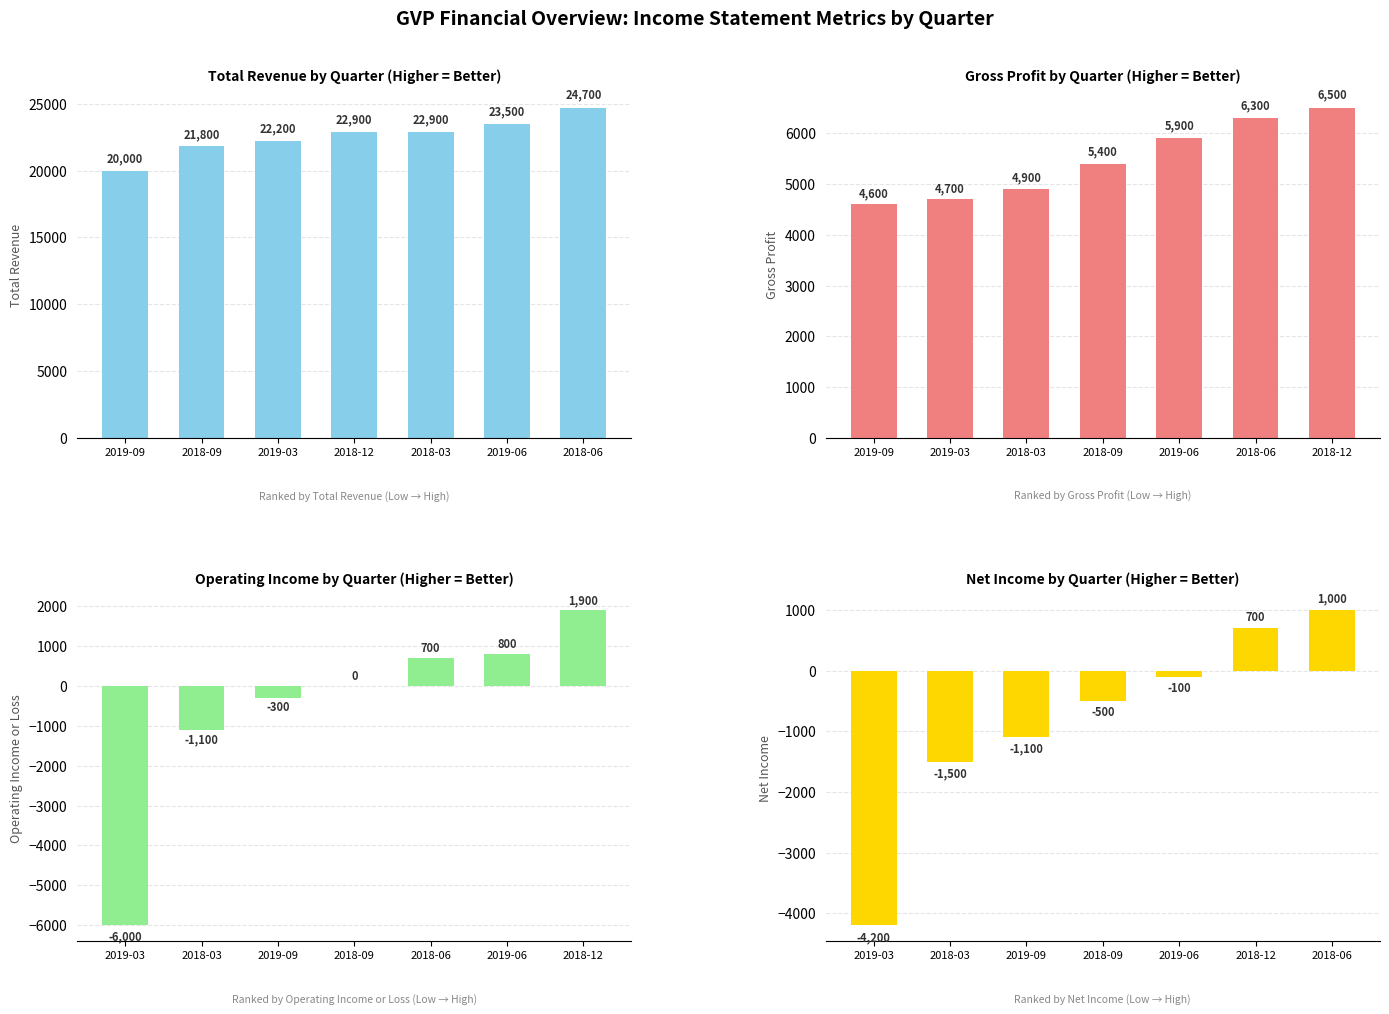

At which label does Total Revenue first exceed 22900?

2019-06